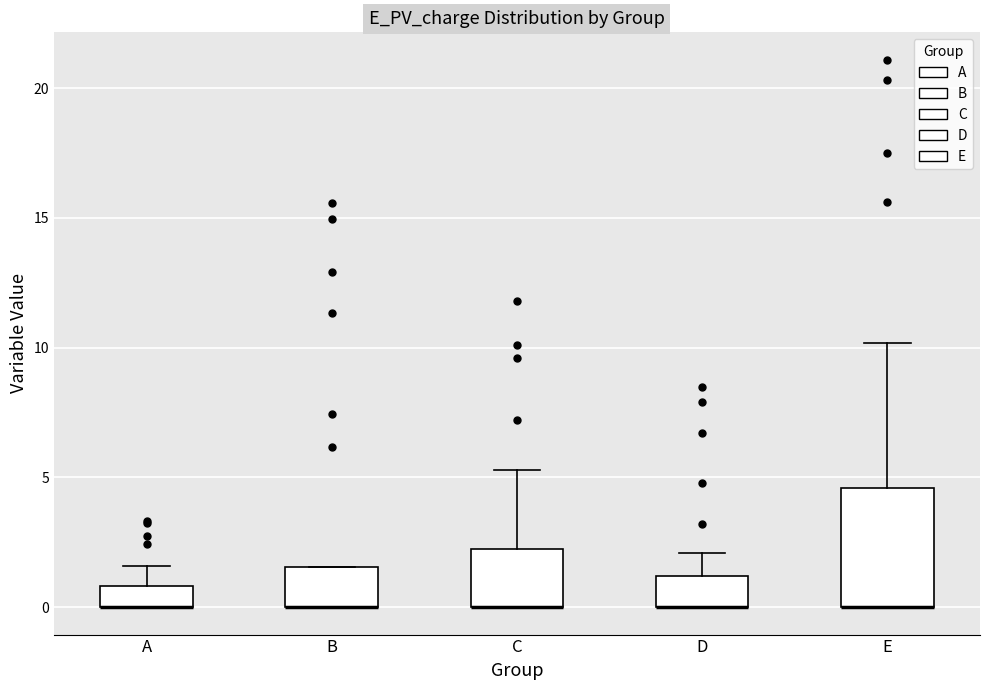

Reading left to right, read every box against the y-axis: the position of its median line, the range the box covers, and the ends of its whiskers. The values are not printed on the chart, so give them approximately, as read against the axis.

A: median 0.0 (drawn on the box's lower edge), box 0.0 to 1.0, whiskers 0.0 to 1.5
B: median 0.0 (drawn on the box's lower edge), box 0.0 to 1.5, whiskers 0.0 to 1.5
C: median 0.0 (drawn on the box's lower edge), box 0.0 to 2.0, whiskers 0.0 to 5.5
D: median 0.0 (drawn on the box's lower edge), box 0.0 to 1.0, whiskers 0.0 to 2.0
E: median 0.0 (drawn on the box's lower edge), box 0.0 to 4.5, whiskers 0.0 to 10.0